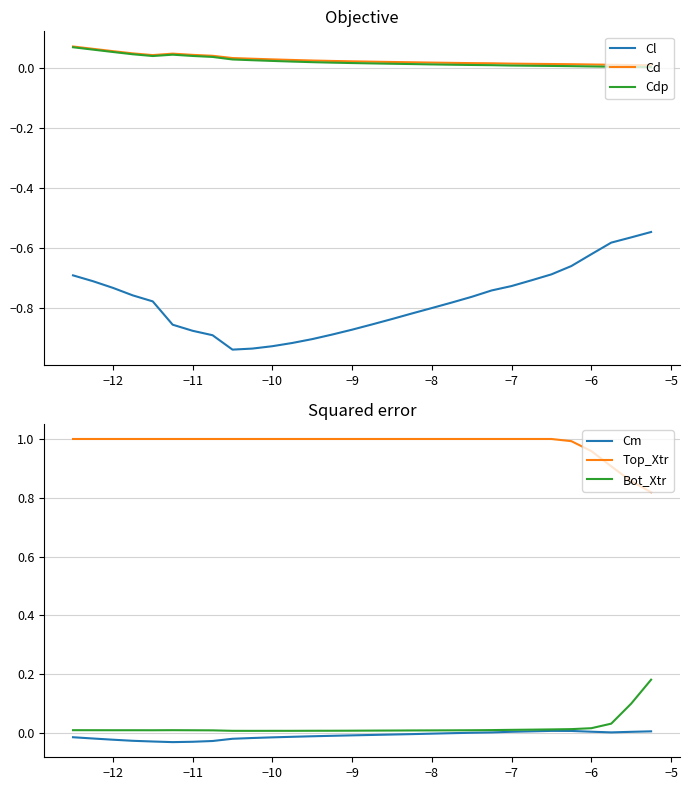

How many interior local peaks does the Cd series have?

1